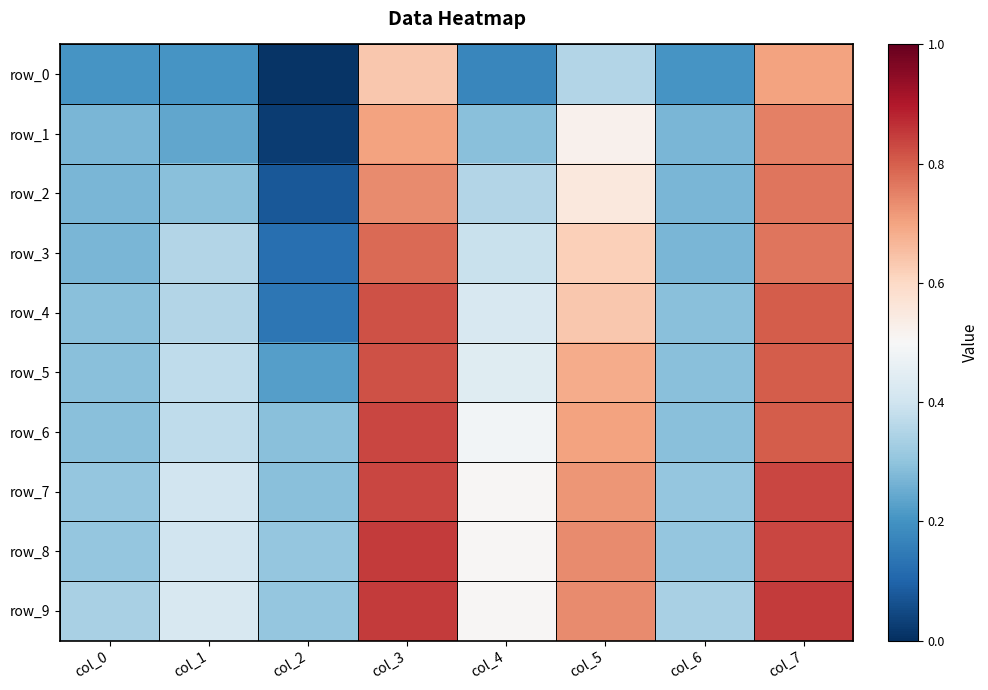

The row_6 series shows 0.4 at col_0. True or false?

False